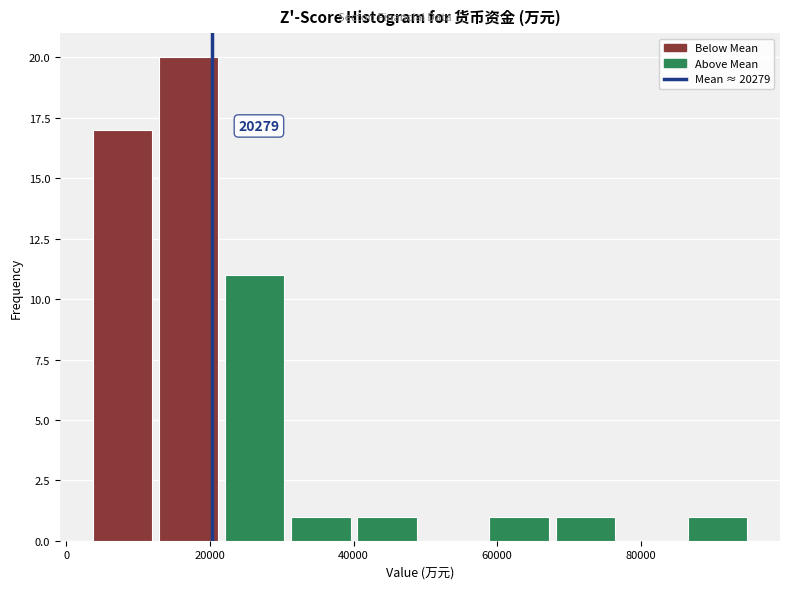

Which range on the x-axis has the tallest bar?

12000 to 22000